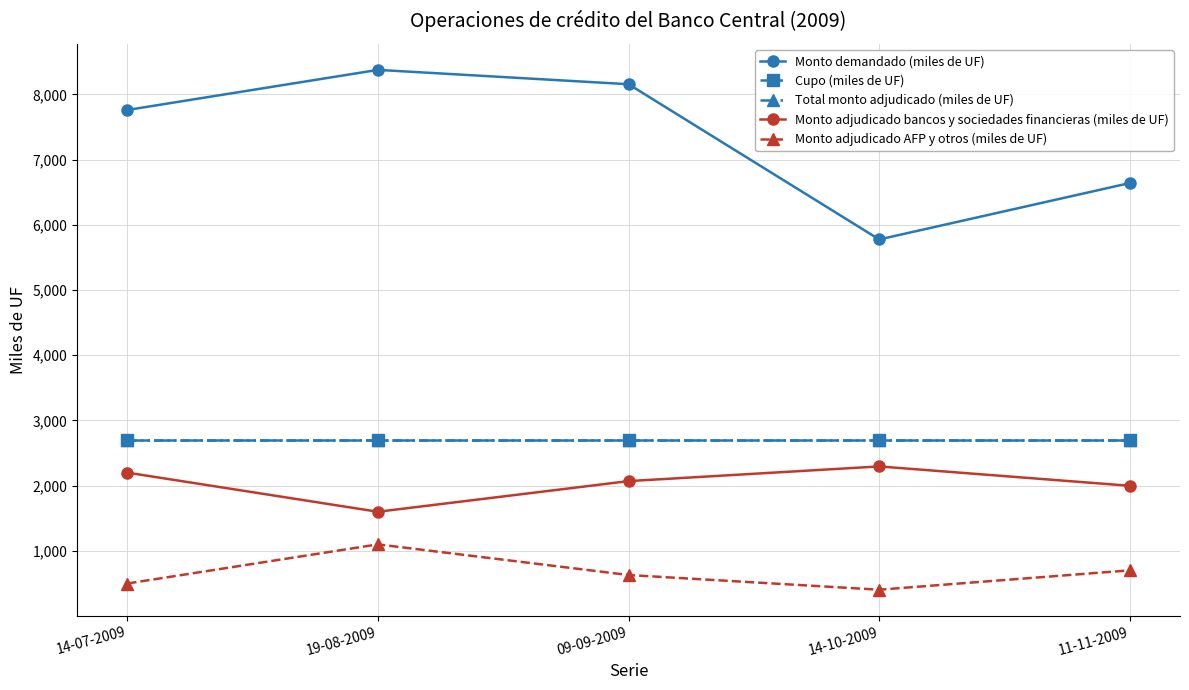

What position from the right is 19-08-2009?

4